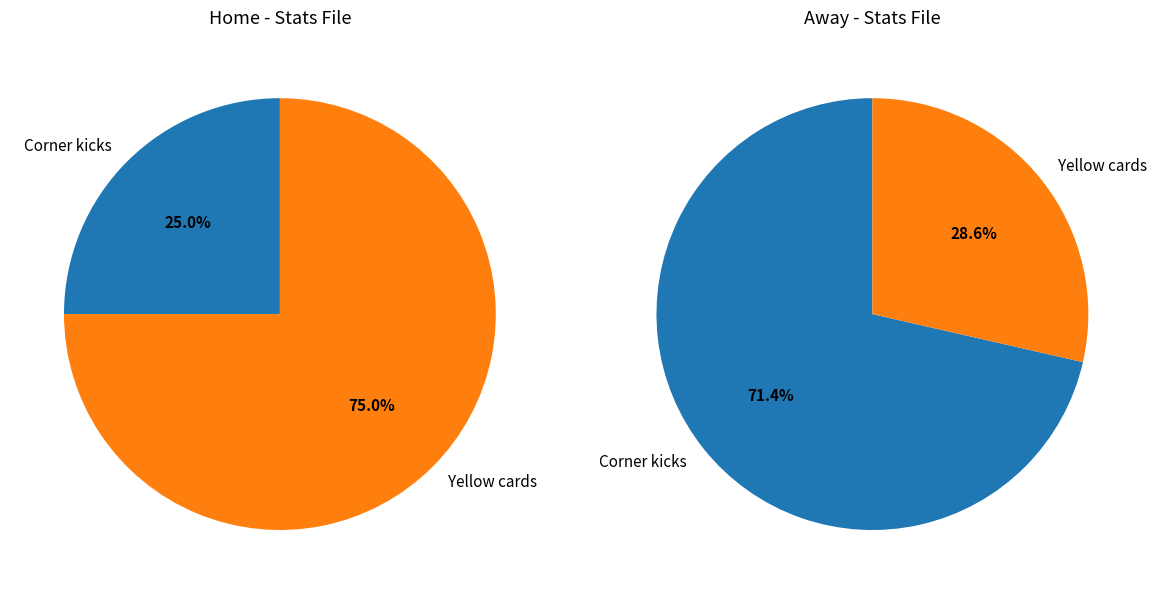

Which slice is the largest?

Corner kicks